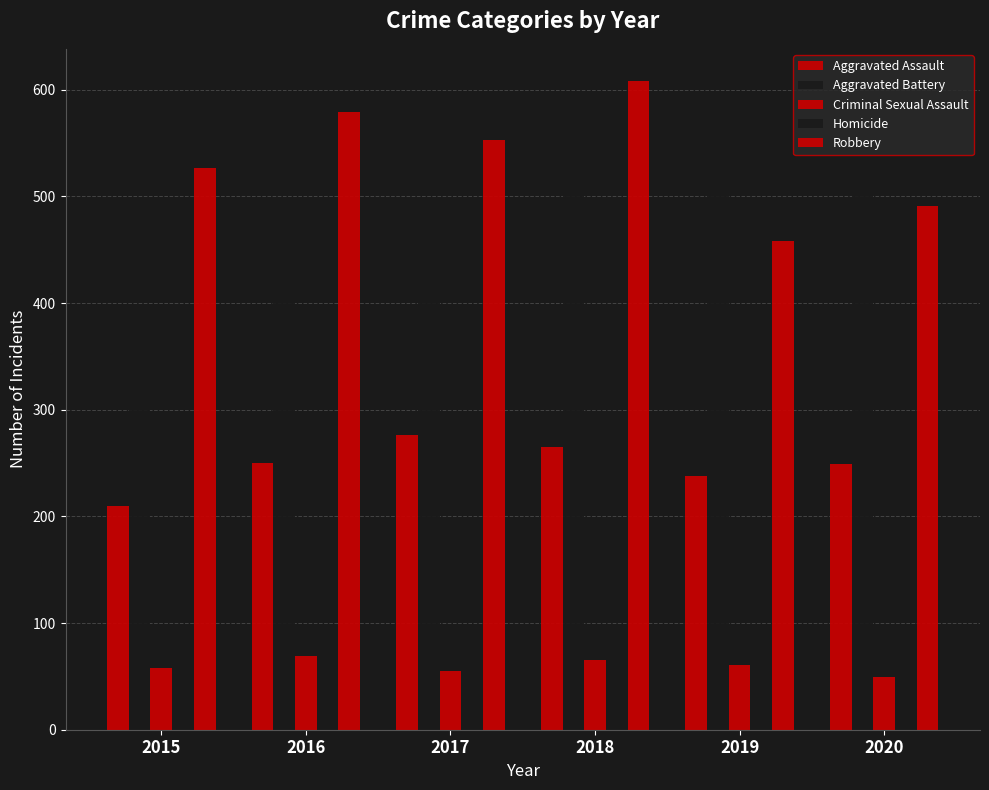

Which series has the largest total across all categories?

Robbery